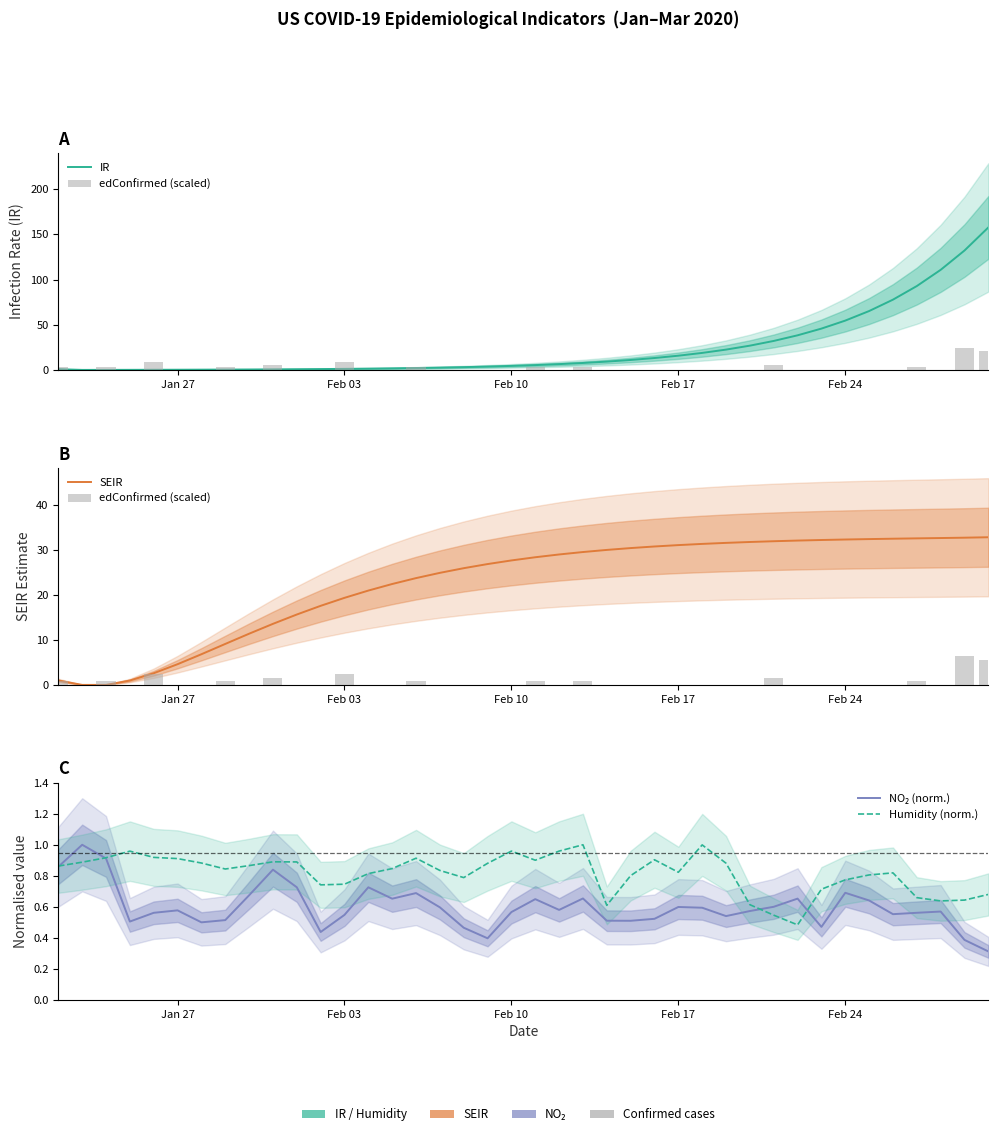

How many data points in SEIR are less than 28?

20